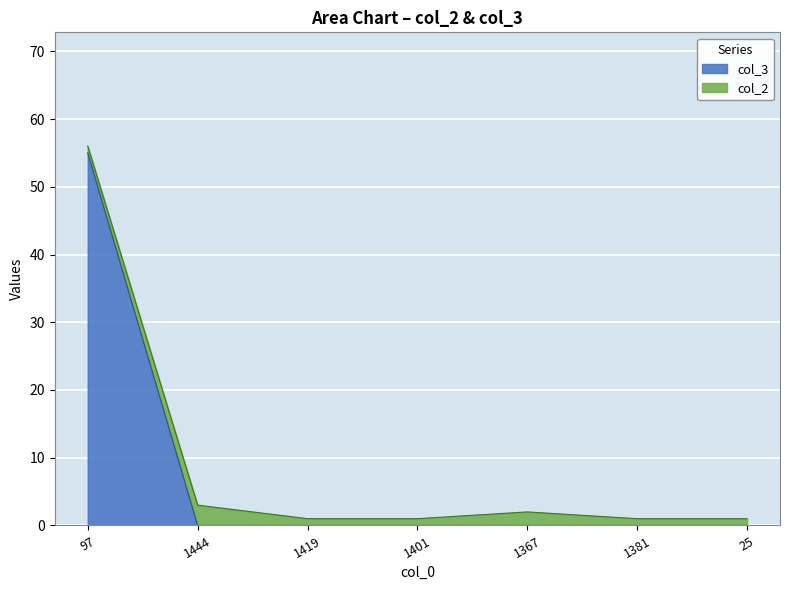

Is it true that col_3 equals 0 at 1367?

True